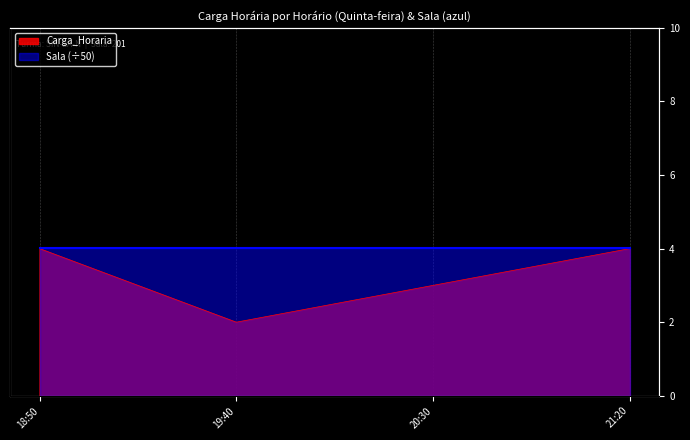

What value does the data have at 18:50?

4